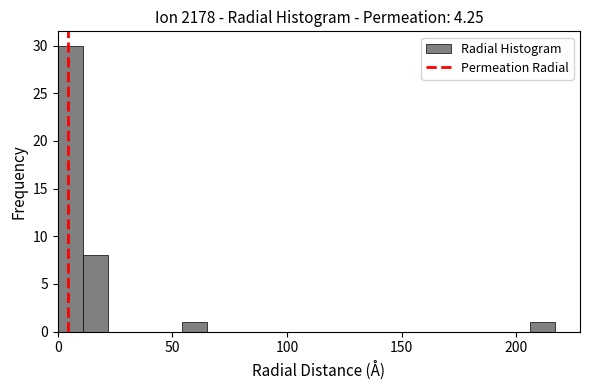

Around what value on the x-axis is the tallest bar? Give the approximate position of its centre, as read against the axis.

5